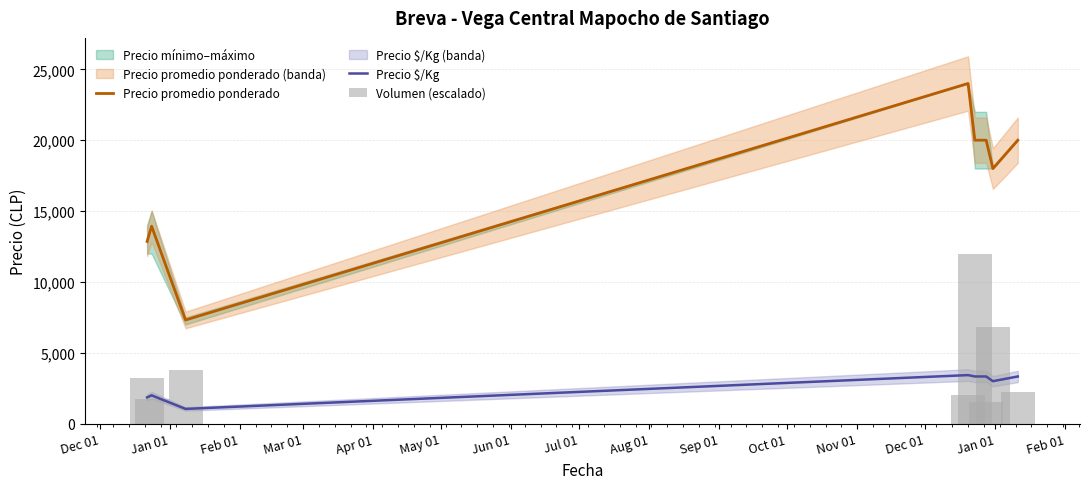

What is the lowest value of the Precio $/Kg series?

1045